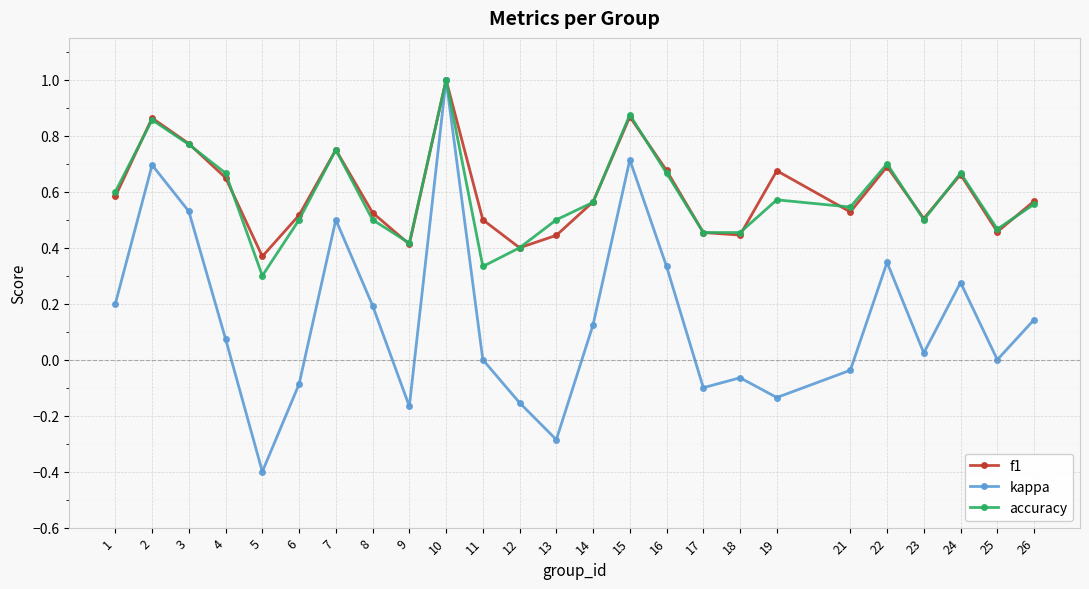

What is the sum of all kappa values?

3.7